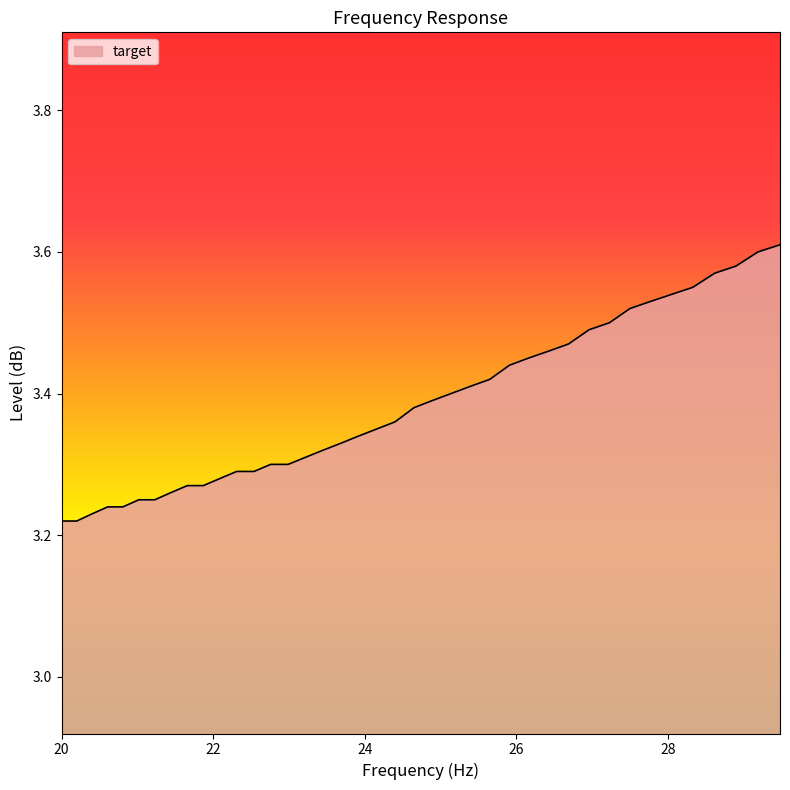

What is the difference between the maximum and minimum values?

0.4